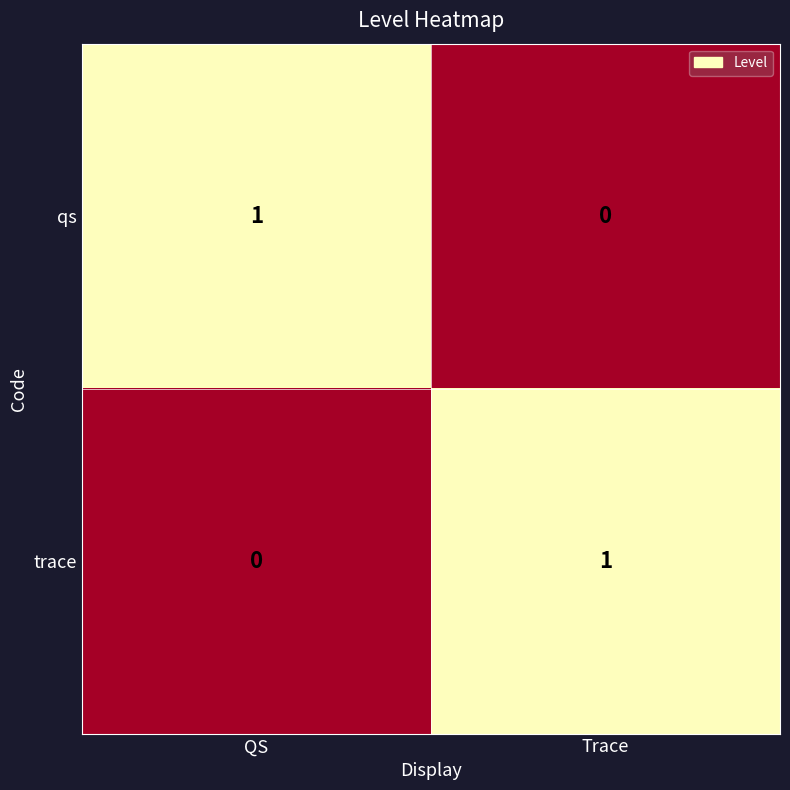

Reading left to right, transcribe all the data shown in this chart.

qs: 1	0
trace: 0	1